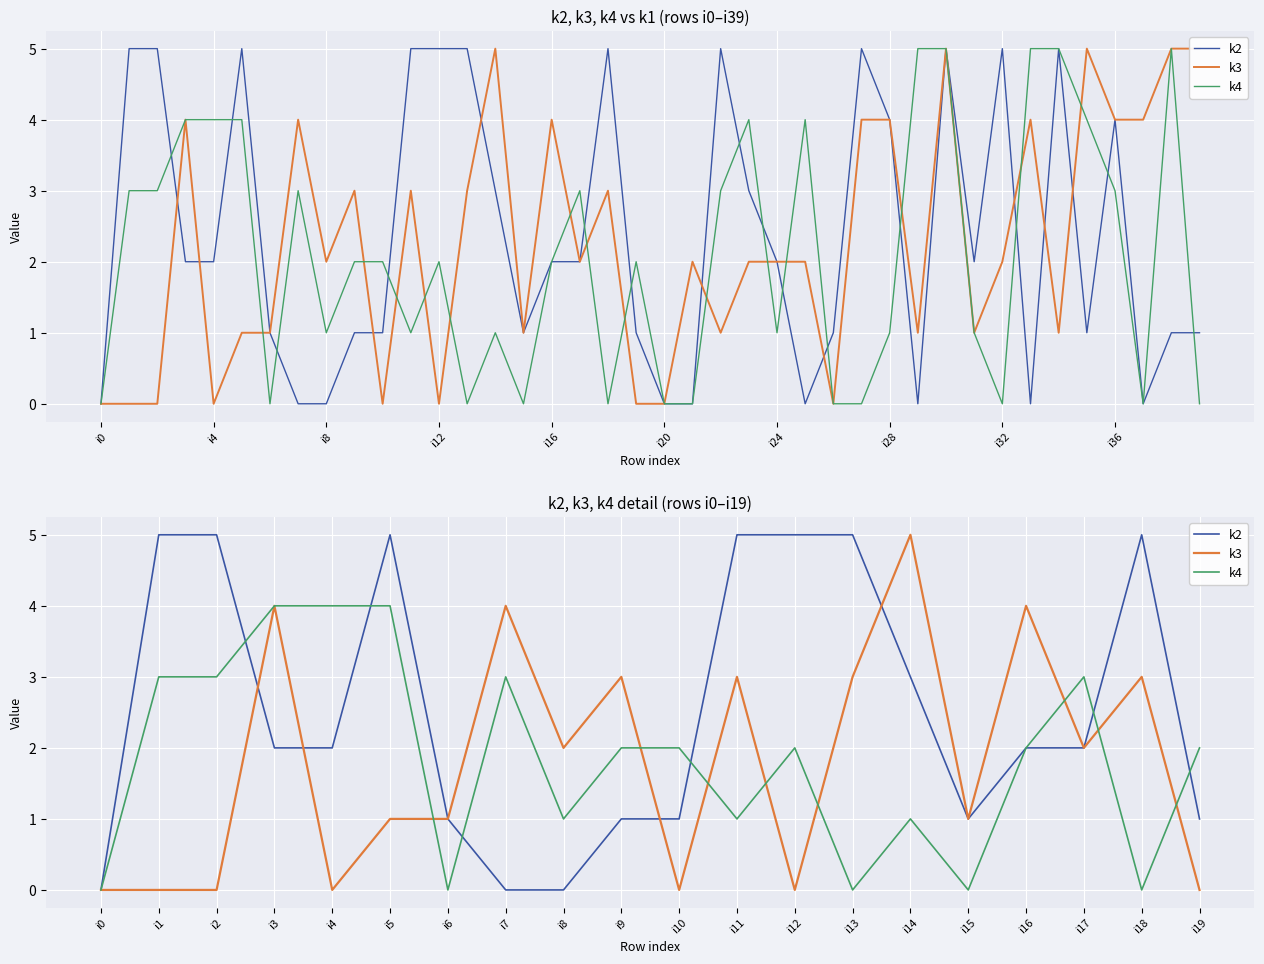

True or false: k4 has a value of -2 at i13.

False